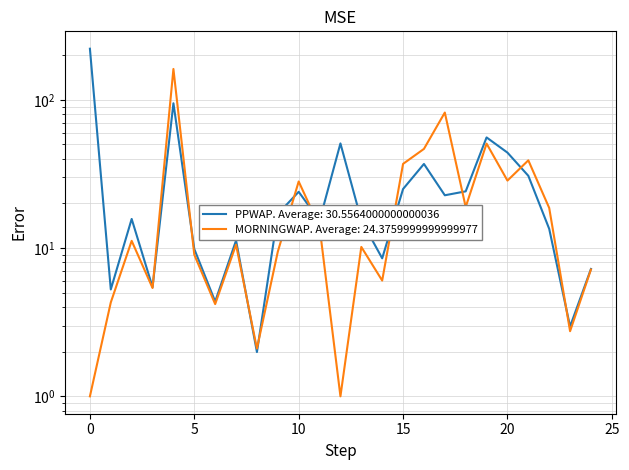

How many lines are shown in the chart?

2